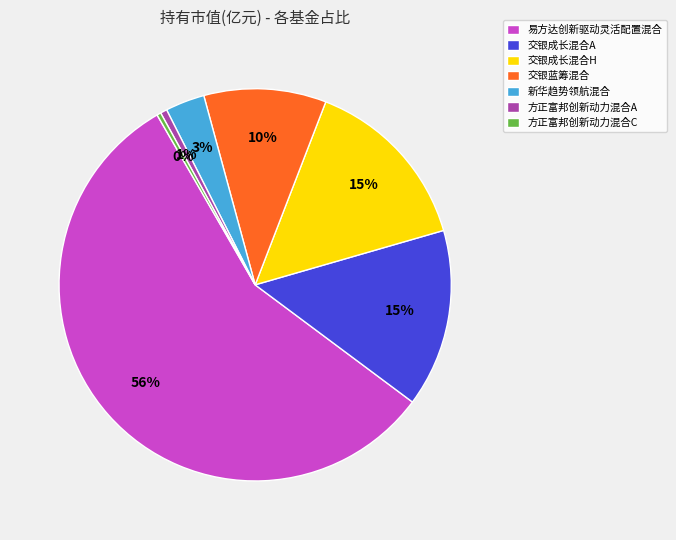

To the nearest percent, what is the difference between the 易方达创新驱动灵活配置混合 and 新华趋势领航混合 slice percentages?

53%